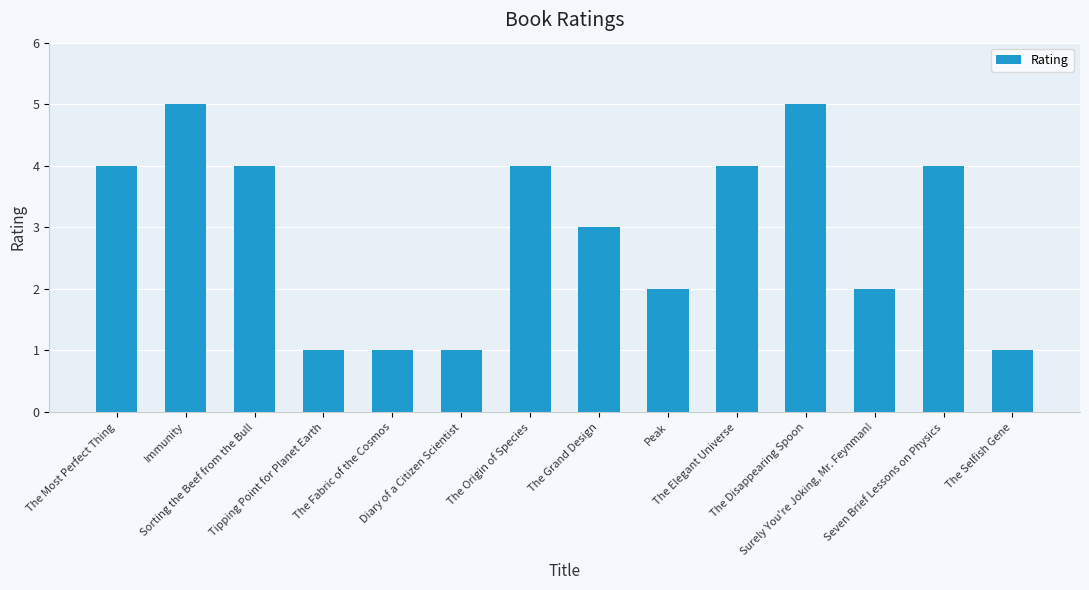

What is the minimum value shown in the chart?

1